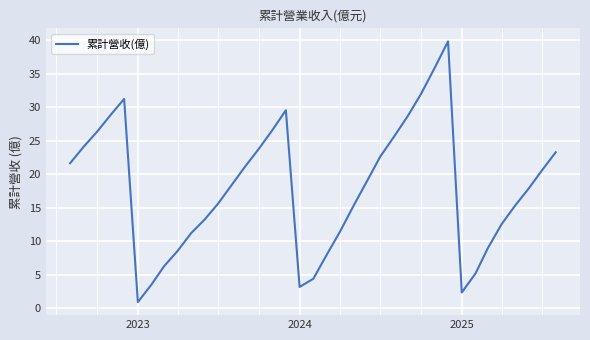

What is the greatest value displayed?

39.8